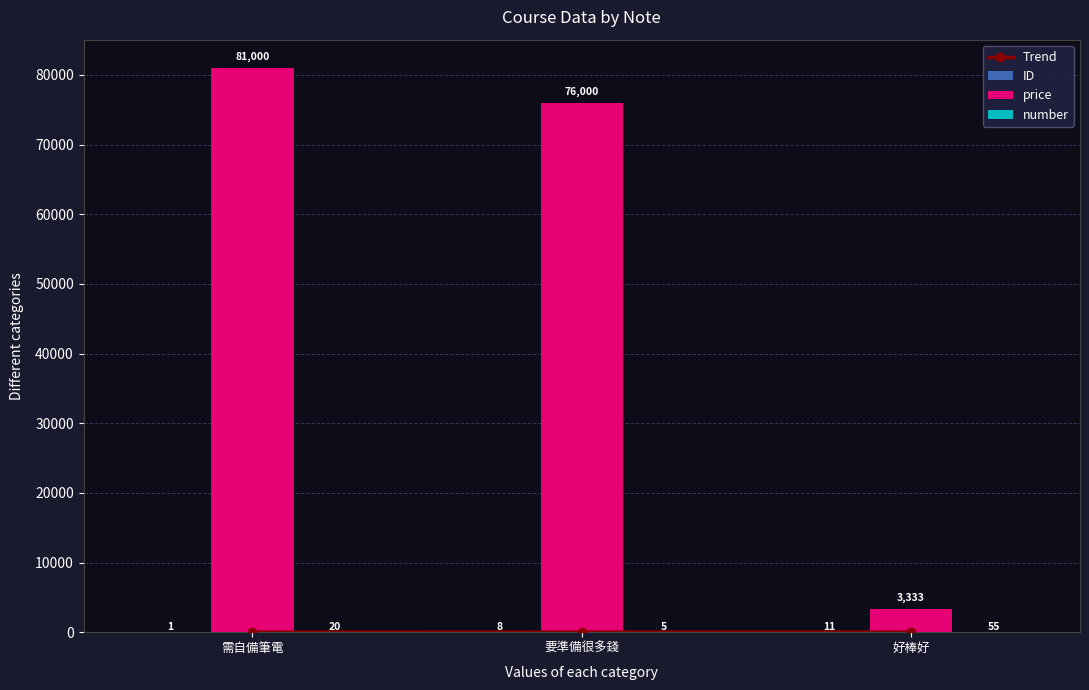

List the series in order of their peak value, lowest first.

Trend, ID, number, price